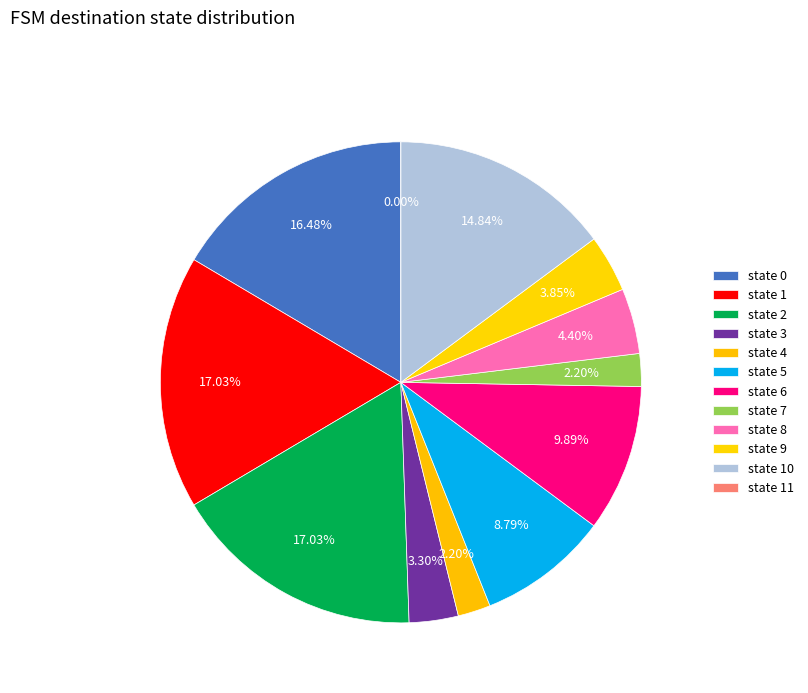

Is there a majority slice in this chart?

No